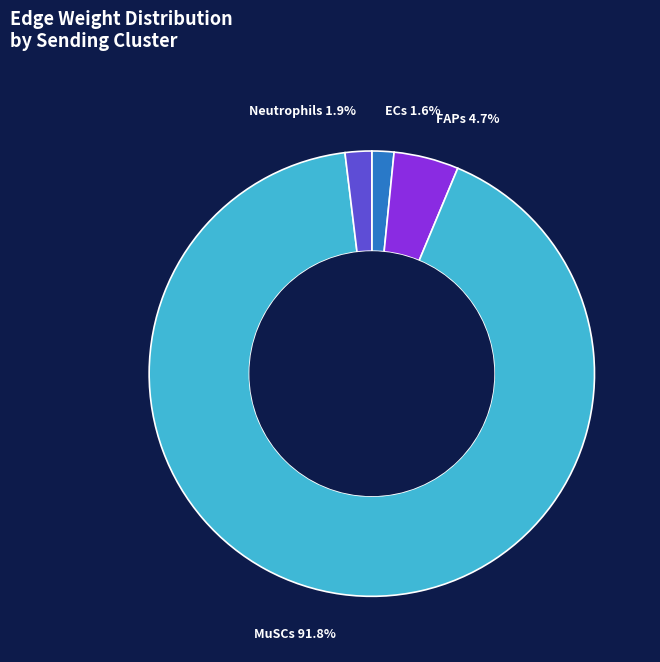

Does any single category account for the majority?

Yes